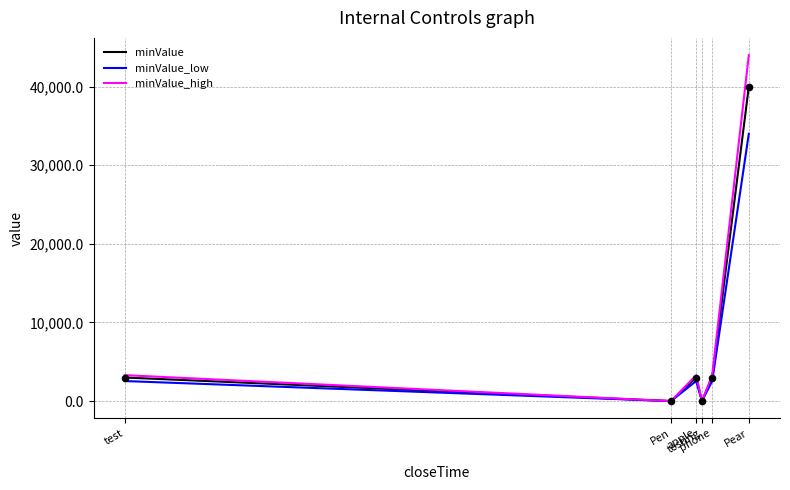

Is the value of minValue_high at Pear greater than the value of minValue at apple?

Yes